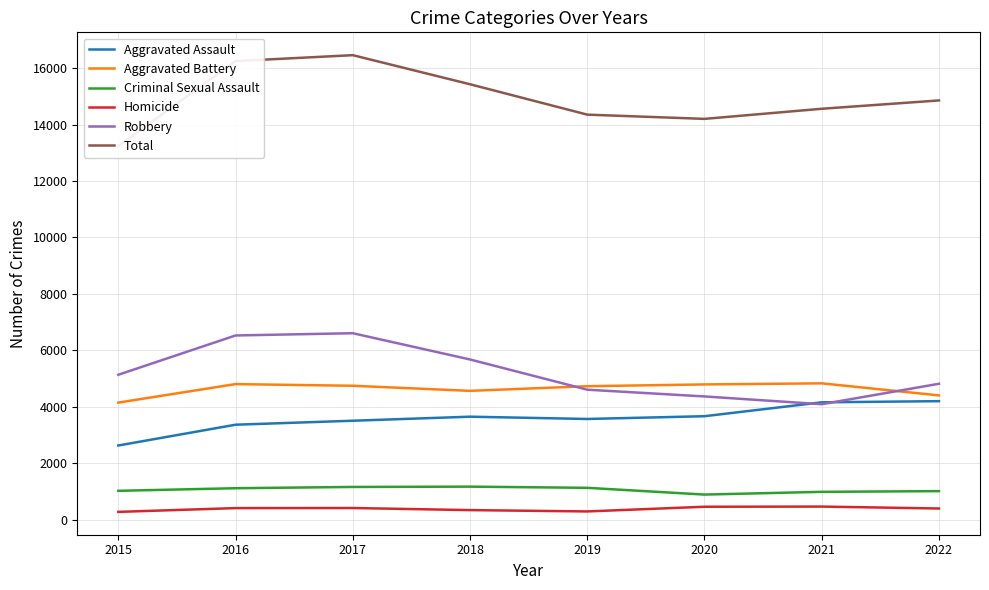

Reading left to right, what are all the values shown in this chart?

Aggravated Assault: 2634	3370	3511	3654	3573	3671	4163	4204
Aggravated Battery: 4153	4808	4749	4569	4733	4797	4835	4408
Criminal Sexual Assault: 1029	1121	1166	1177	1135	896	993	1018
Homicide: 283	417	420	346	299	465	471	403
Robbery: 5139	6530	6610	5680	4610	4371	4096	4820
Total: 13238	16246	16456	15426	14350	14200	14558	14853